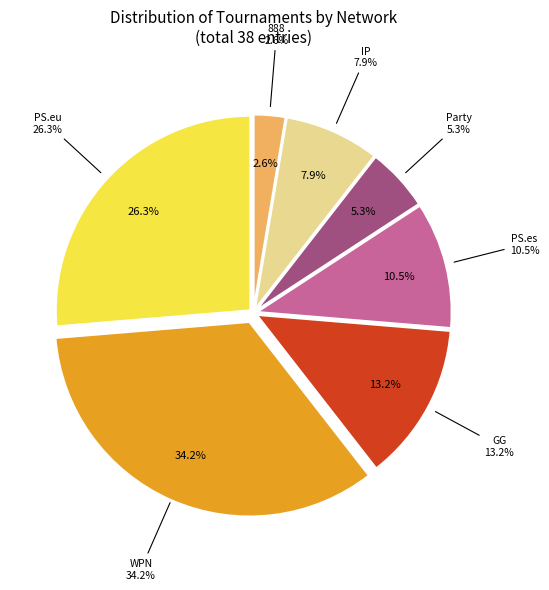

What percentage is NOT represented by Party?

94.7%